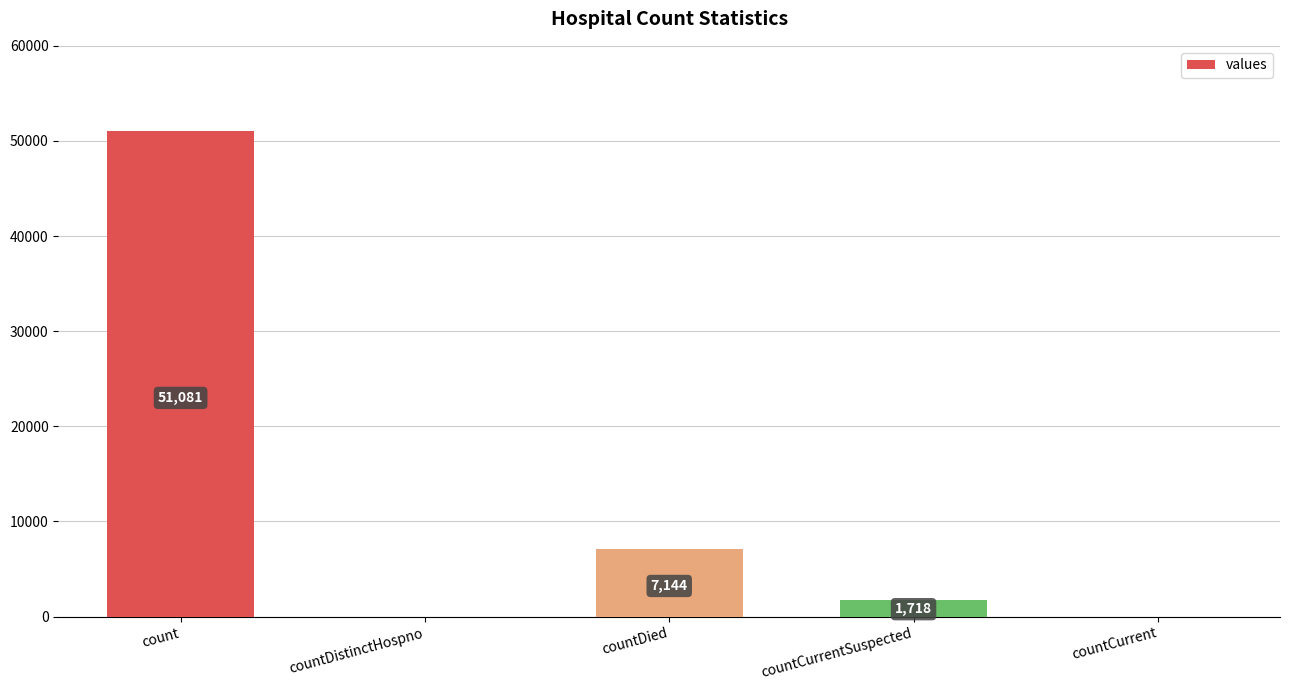

Reading left to right, what are all the values shown in this chart?

count=51081	countDistinctHospno=0	countDied=7144	countCurrentSuspected=1718	countCurrent=0